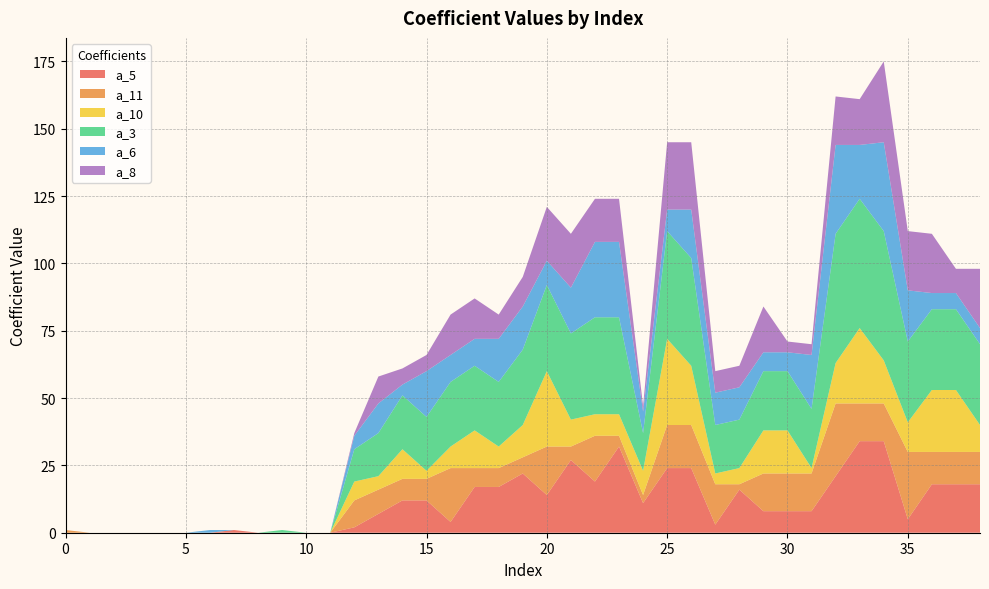

Reading left to right, transcribe all the data shown in this chart.

a_5: 0=0	1=0	2=0	3=0	4=0	5=0	6=0	7=1	8=0	9=0	10=0	11=0	12=2	13=7	14=12	15=12	16=4	17=17	18=17	19=22	20=14	21=27	22=19	23=32	24=11	25=24	26=24	27=3	28=16	29=8	30=8	31=8	32=21	33=34	34=34	35=5	36=18	37=18	38=18
a_11: 0=1	1=0	2=0	3=0	4=0	5=0	6=0	7=0	8=0	9=0	10=0	11=0	12=10	13=9	14=8	15=8	16=20	17=7	18=7	19=6	20=18	21=5	22=17	23=4	24=3	25=16	26=16	27=15	28=2	29=14	30=14	31=14	32=27	33=14	34=14	35=25	36=12	37=12	38=12
a_10: 0=0	1=0	2=0	3=0	4=0	5=0	6=0	7=0	8=0	9=0	10=0	11=0	12=7	13=5	14=11	15=3	16=8	17=14	18=8	19=12	20=28	21=10	22=8	23=8	24=9	25=32	26=22	27=4	28=6	29=16	30=16	31=2	32=15	33=28	34=16	35=11	36=23	37=23	38=10
a_3: 0=0	1=0	2=0	3=0	4=0	5=0	6=0	7=0	8=0	9=1	10=0	11=0	12=12	13=16	14=20	15=20	16=24	17=24	18=24	19=28	20=32	21=32	22=36	23=36	24=14	25=40	26=40	27=18	28=18	29=22	30=22	31=22	32=48	33=48	34=48	35=30	36=30	37=30	38=30
a_6: 0=0	1=0	2=0	3=0	4=0	5=0	6=1	7=0	8=0	9=0	10=0	11=0	12=5	13=11	14=4	15=17	16=10	17=10	18=16	19=16	20=9	21=17	22=28	23=28	24=8	25=8	26=18	27=12	28=12	29=7	30=7	31=20	32=33	33=20	34=33	35=19	36=6	37=6	38=6
a_8: 0=0	1=0	2=0	3=0	4=0	5=0	6=0	7=0	8=0	9=0	10=0	11=0	12=1	13=10	14=6	15=6	16=15	17=15	18=9	19=11	20=20	21=20	22=16	23=16	24=2	25=25	26=25	27=8	28=8	29=17	30=4	31=4	32=18	33=17	34=30	35=22	36=22	37=9	38=22